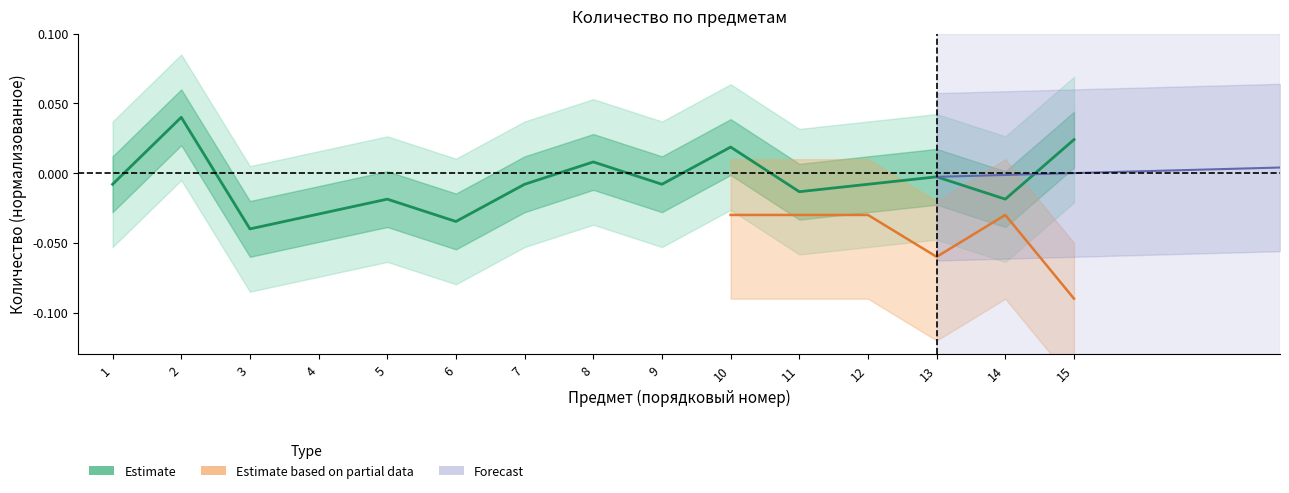

The value at 13 is -0.1. True or false?

False